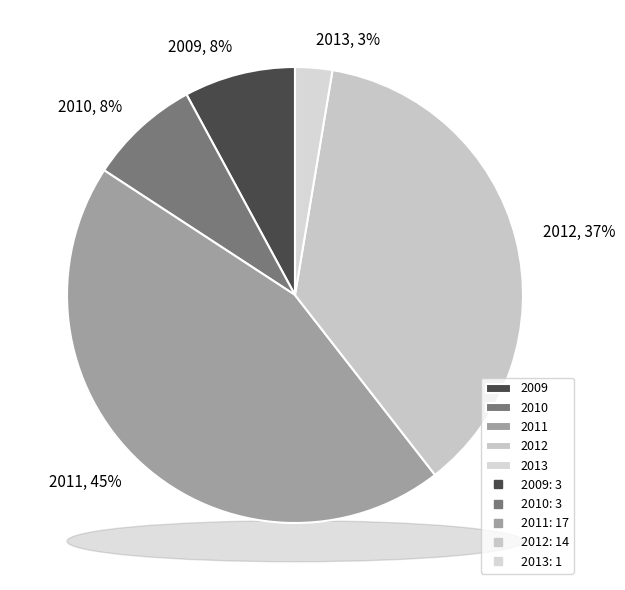

What is the change in value from 2010 to 2012?

+11